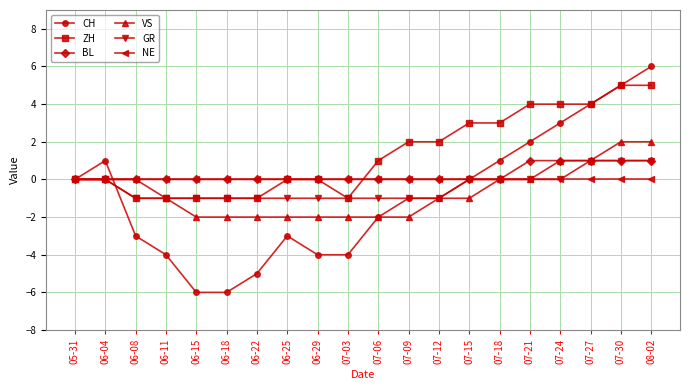

At which category is the sum across all series the highest?

08-02